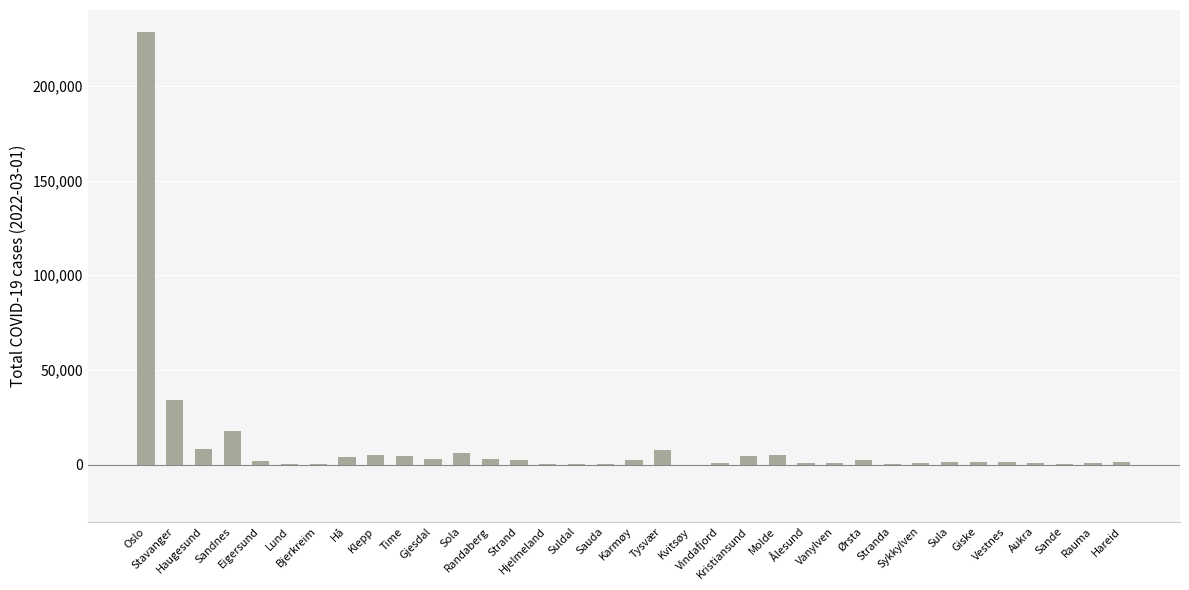

What is the maximum value shown in the chart?

228537